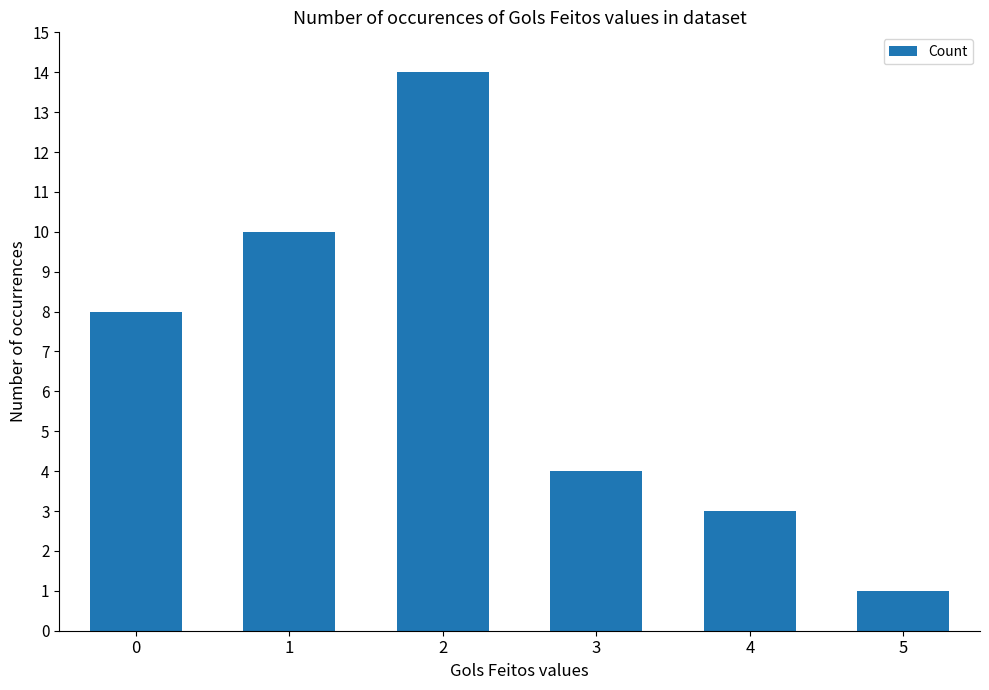

Which label corresponds to the largest value in the chart?

2